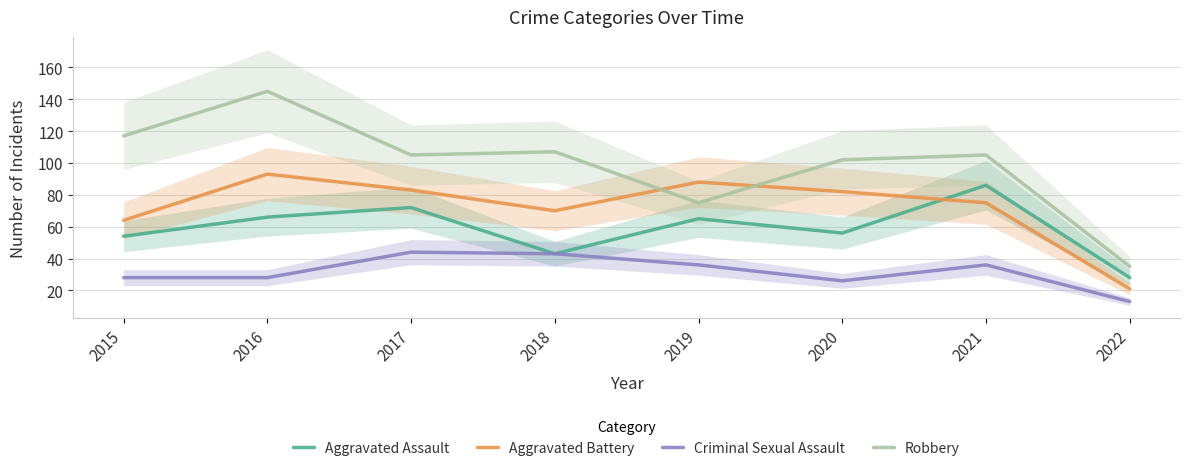

At which category is the sum across all series the highest?

2016